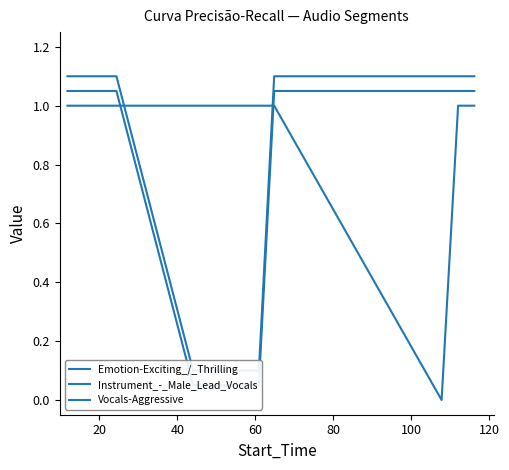

What is the difference between the second highest and second lowest values in the Vocals-Aggressive series?

1.0